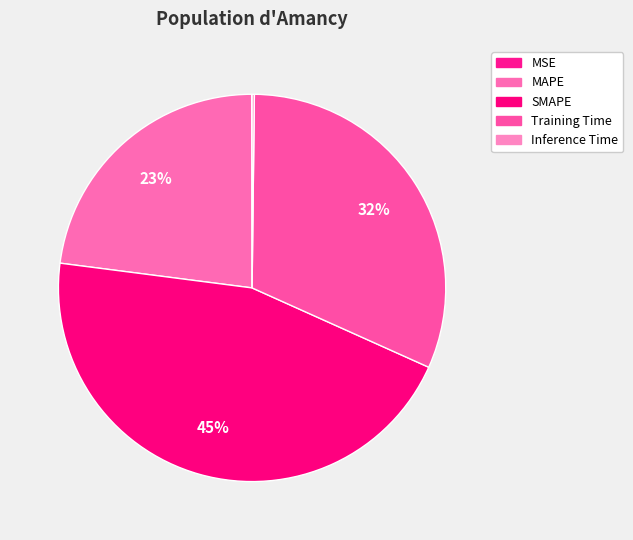

To the nearest percent, what is the combined percentage of SMAPE and MAPE?

68%